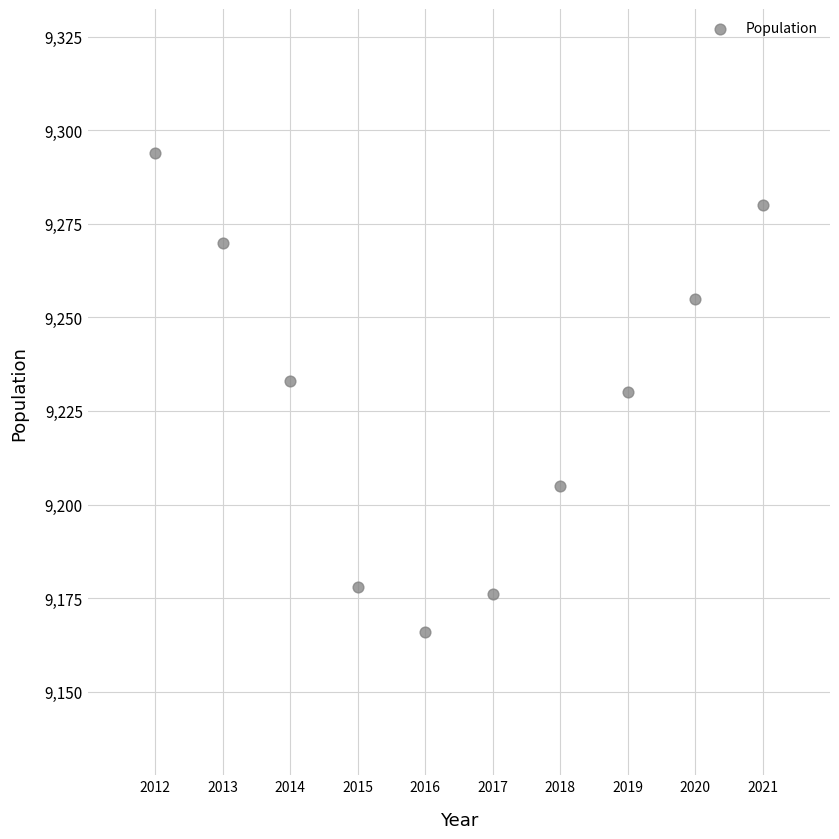

What is the average X value?

2016